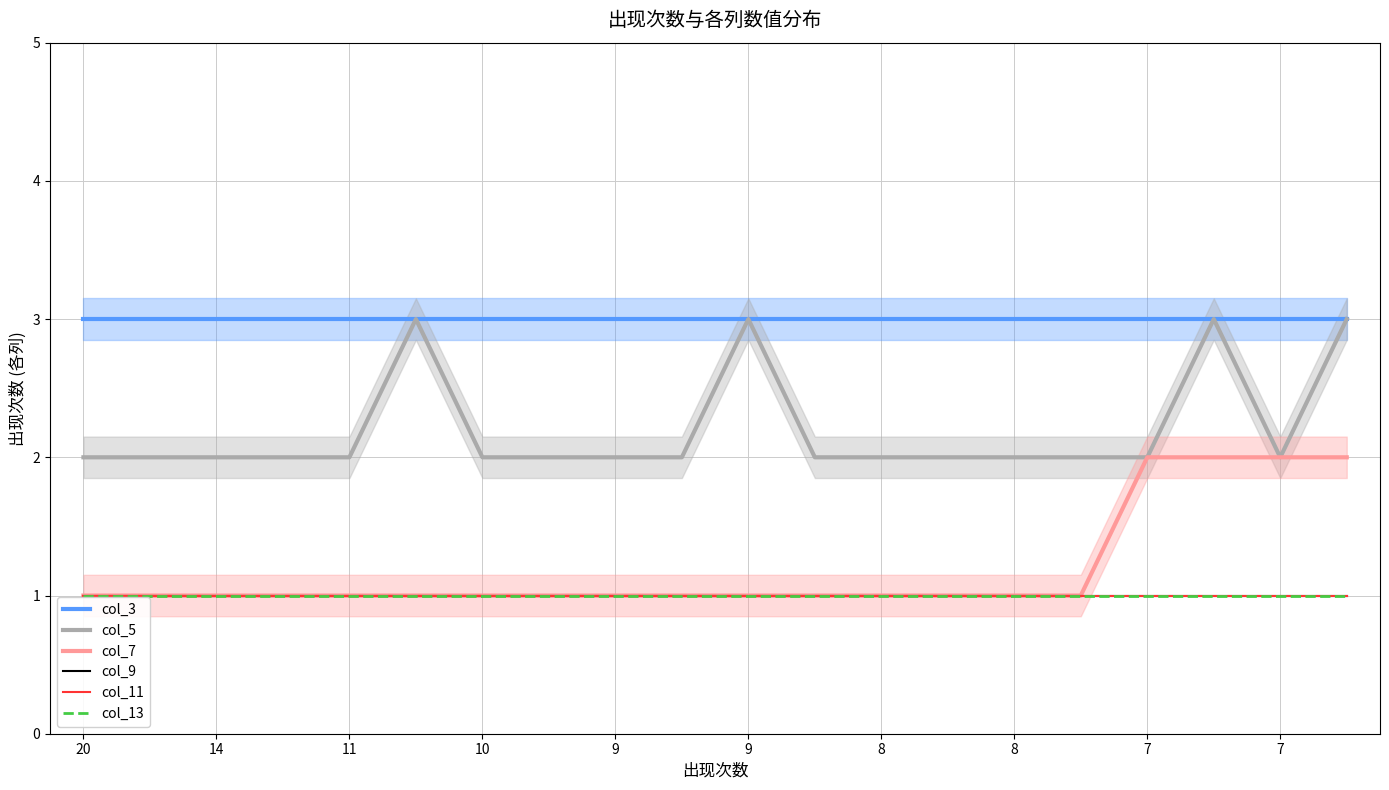

True or false: col_13 and col_9 cross at least once.

False